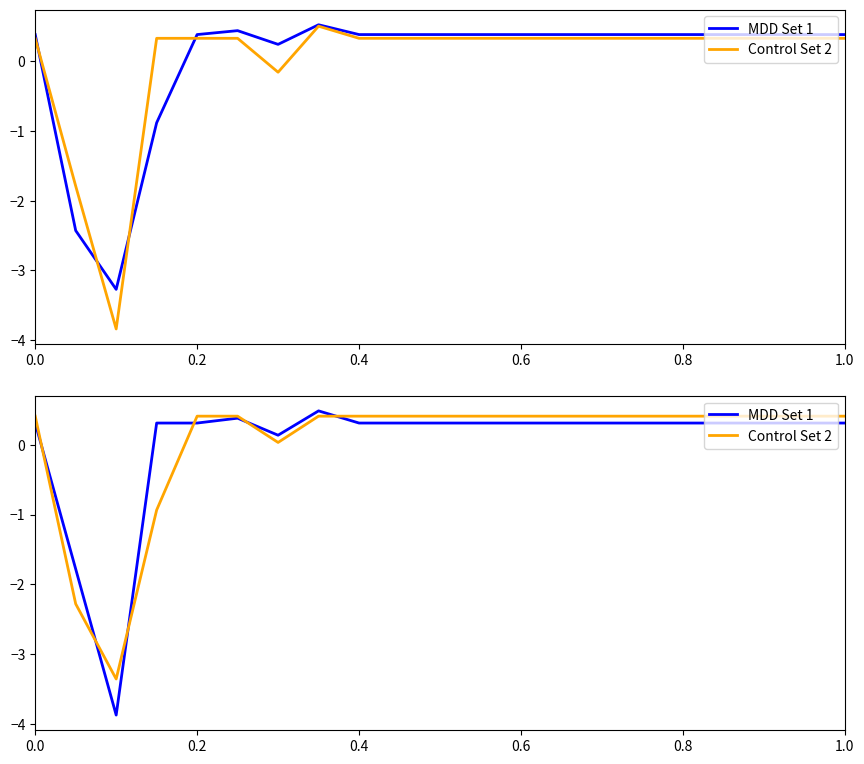

How many lines are shown in the chart?

2